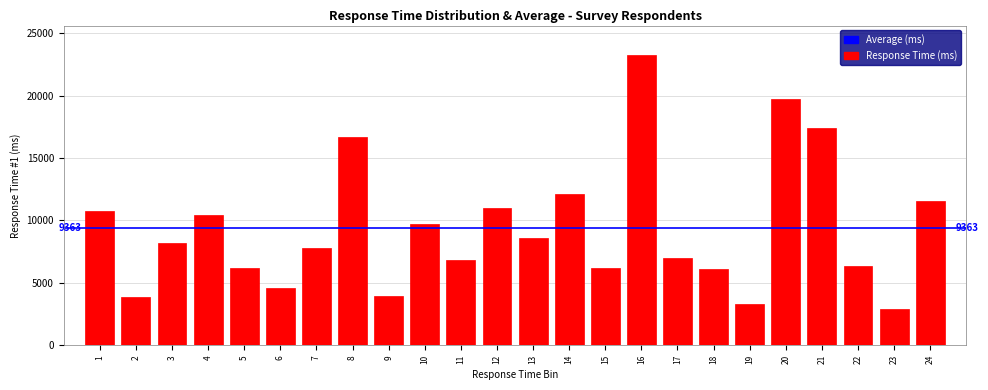

What value does the data have at 2?

3905